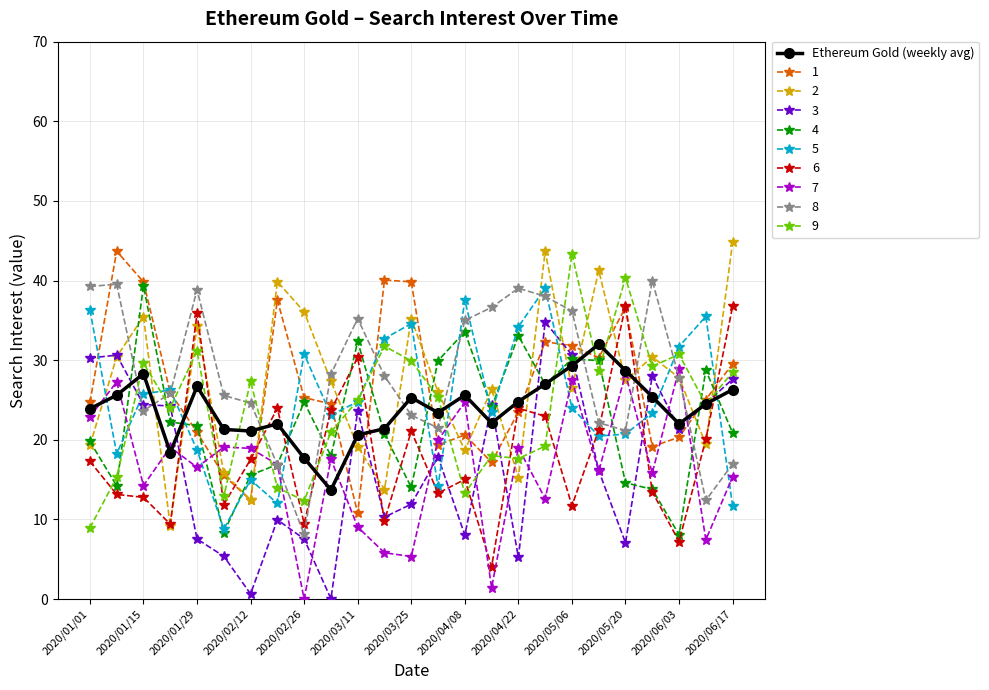

What is the value of the 4 point at the 25th from the left?

20.9